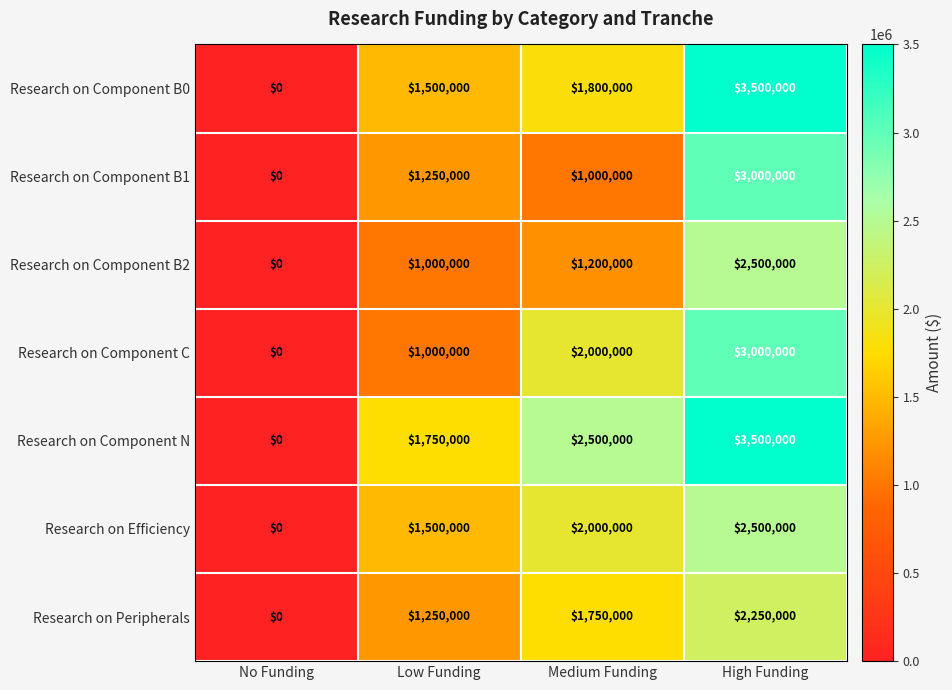

What is the sum of all Research on Efficiency values?

6000000